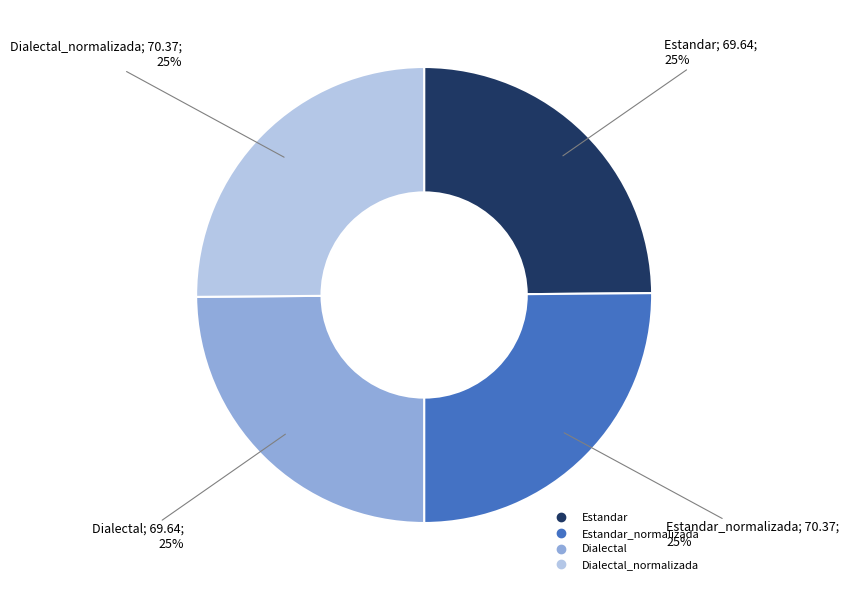

To the nearest percent, what is the average slice percentage?

25%